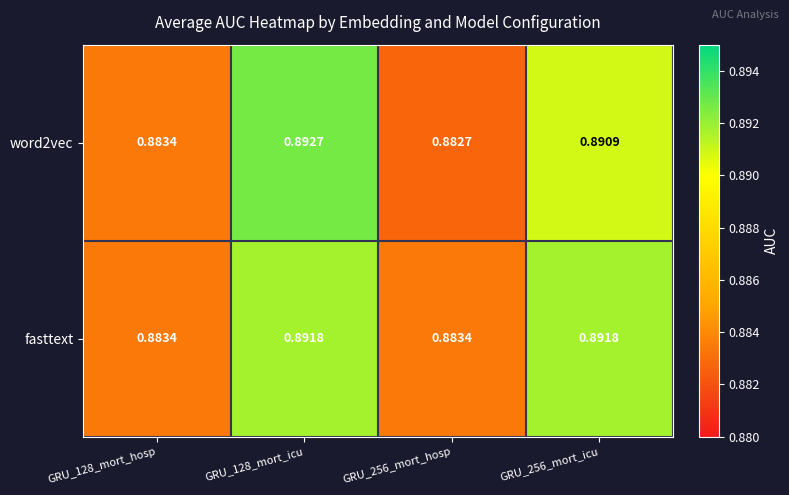

Is the value of fasttext at GRU_128_mort_hosp greater than the value of word2vec at GRU_256_mort_hosp?

Yes